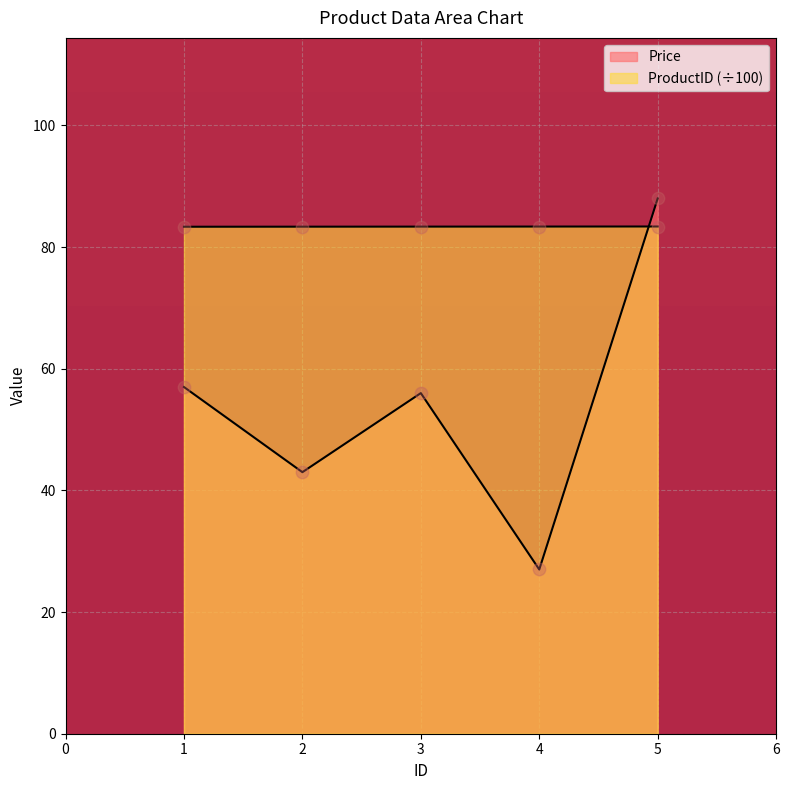

Which series reaches the minimum Y coordinate?

Price